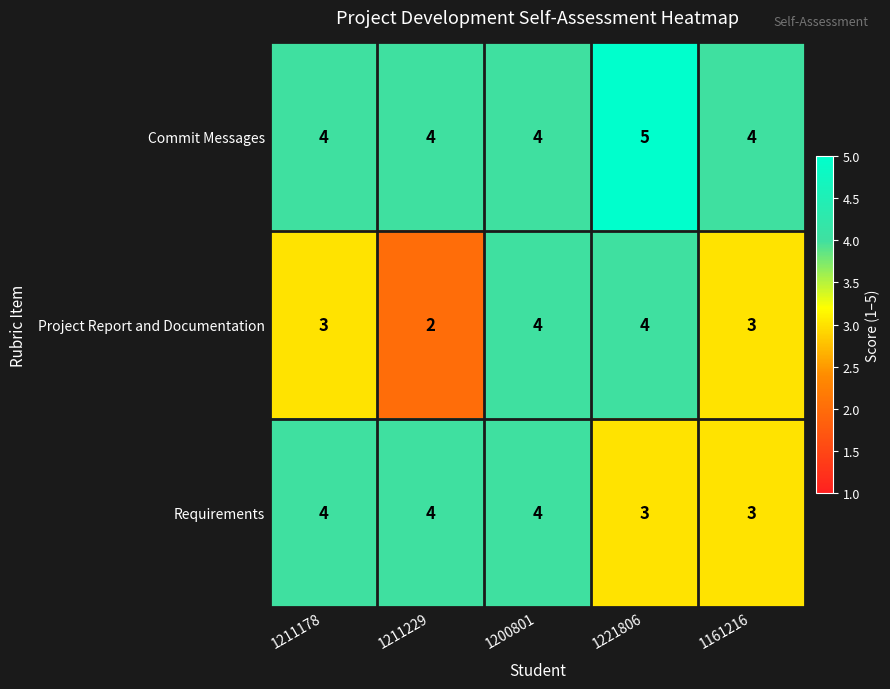

The Requirements series shows 3 at 1161216. True or false?

True